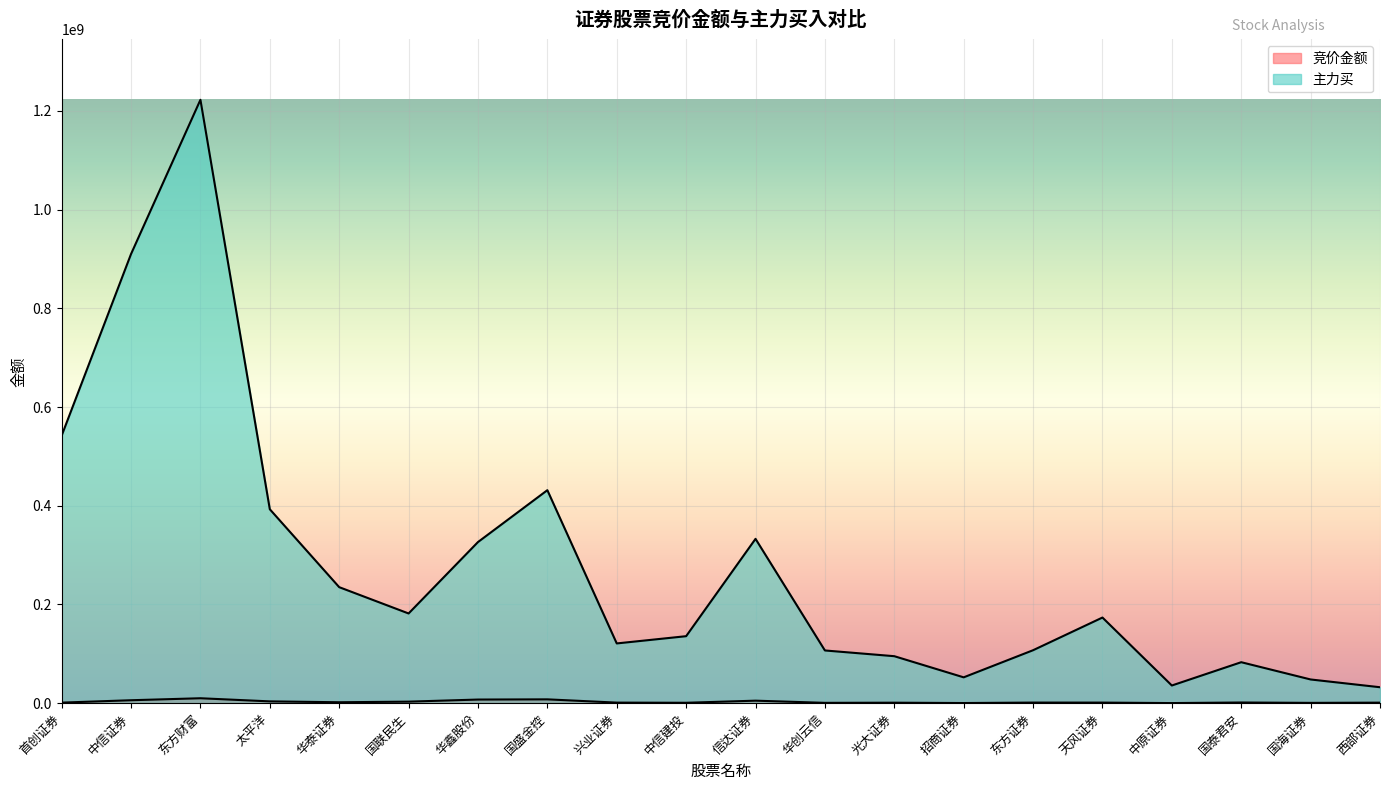

List the labels in order of 竞价金额 value, largest first.

东方财富, 国盛金控, 华鑫股份, 中信证券, 信达证券, 太平洋, 国联民生, 华泰证券, 国泰君安, 东方证券, 天风证券, 兴业证券, 首创证券, 西部证券, 光大证券, 中信建投, 华创云信, 国海证券, 招商证券, 中原证券